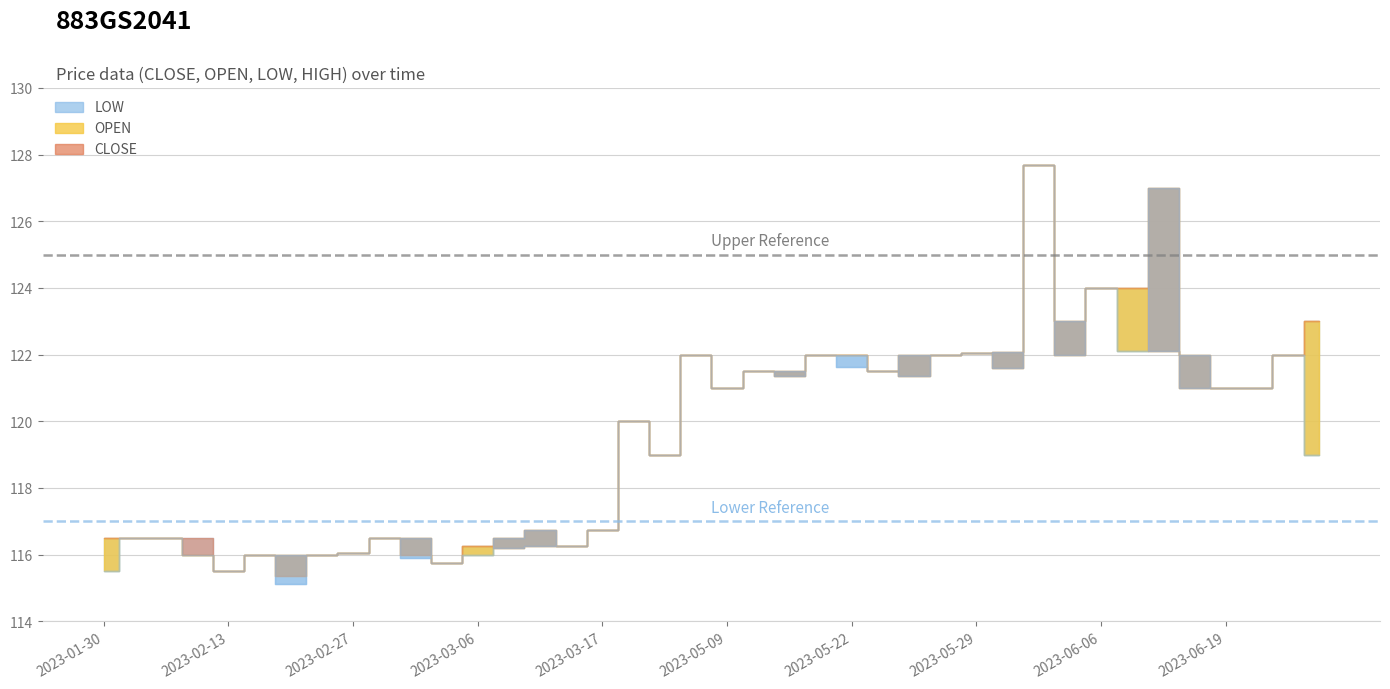

Does the chart have visible grid lines?

Yes